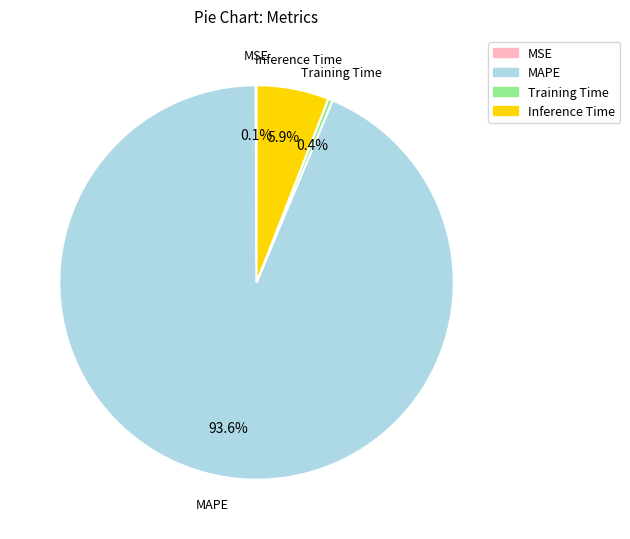

What is the largest slice in the pie chart?

MAPE